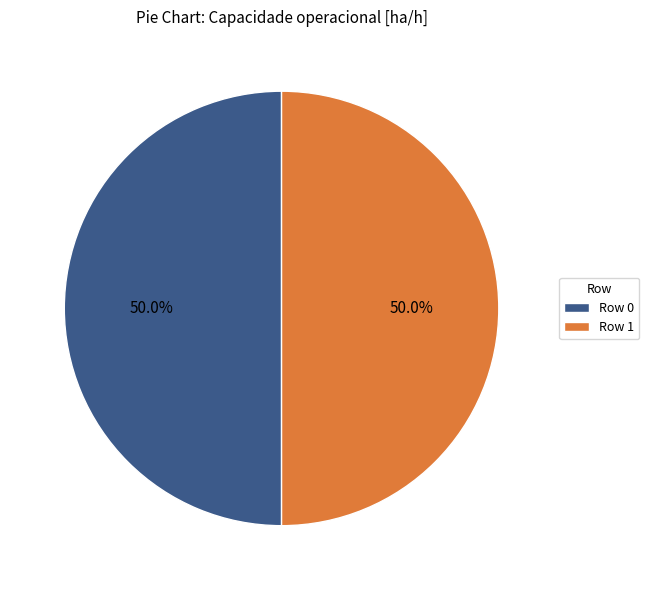

What is the ratio of the value at Row 0 to the value at Row 1?

1.0